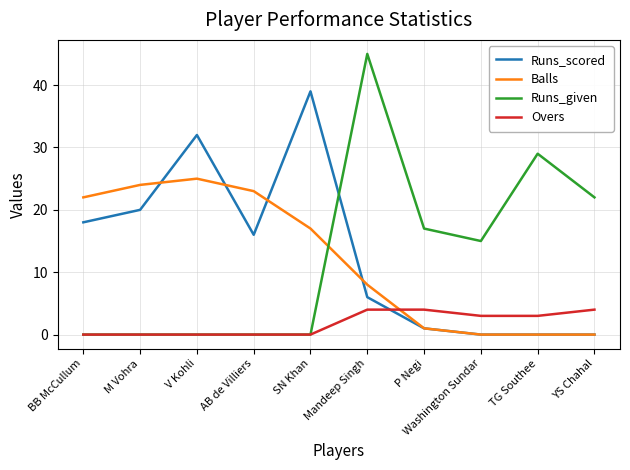

How many intersections are there between Runs_scored and Runs_given?

1